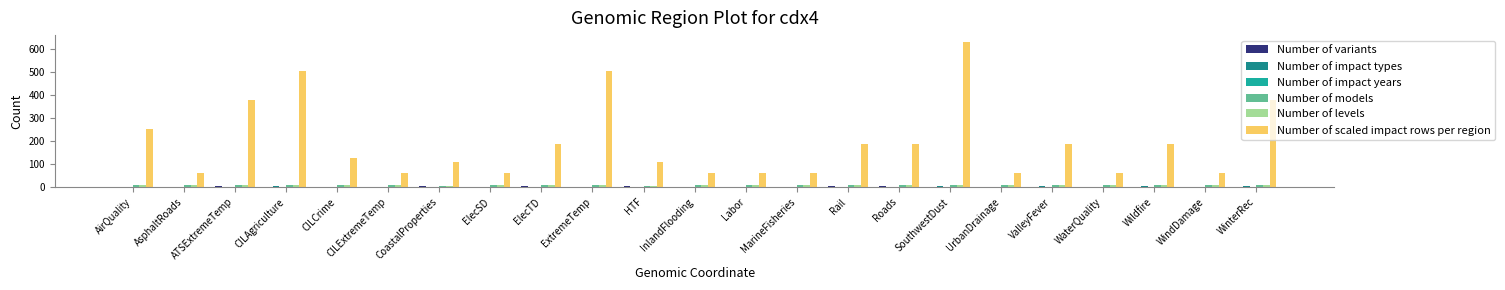

Count the number of categories in the chart.

23